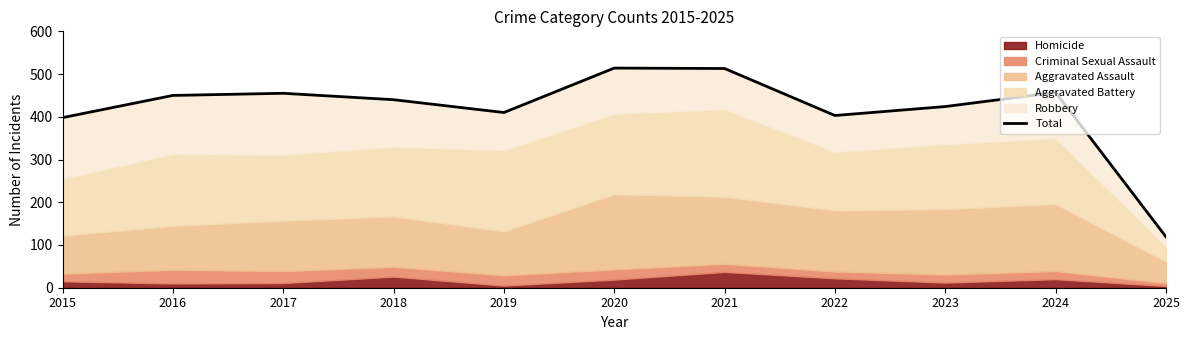

Rank the categories by value from highest to lowest.

2020, 2021, 2024, 2017, 2016, 2018, 2023, 2019, 2022, 2015, 2025